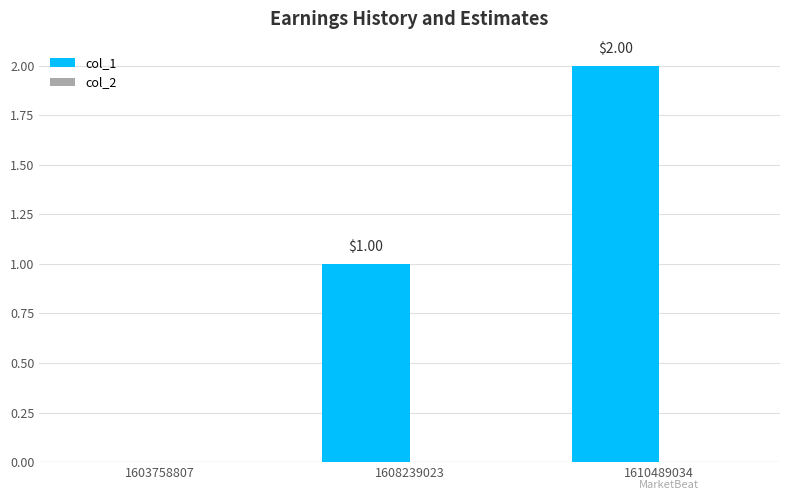

Which has a higher value, 1603758807 or 1608239023?

1608239023